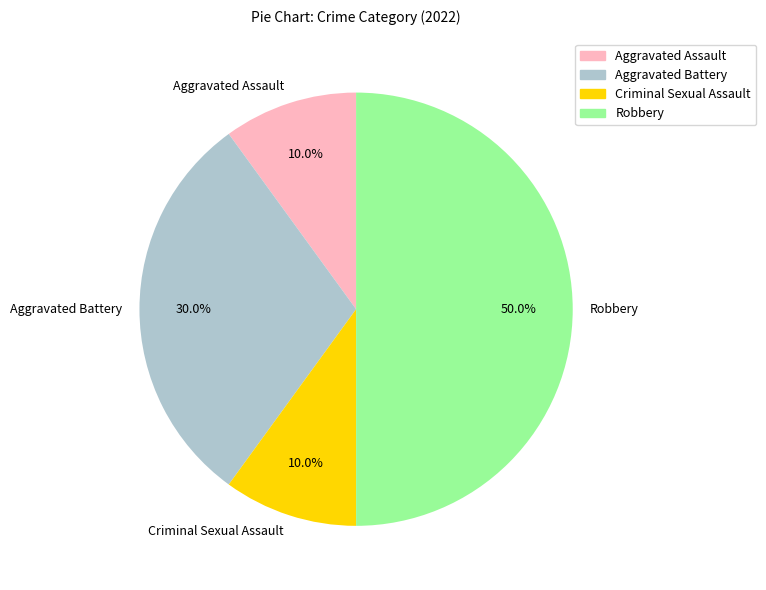

To the nearest percent, what percentage of the pie is Criminal Sexual Assault?

10%